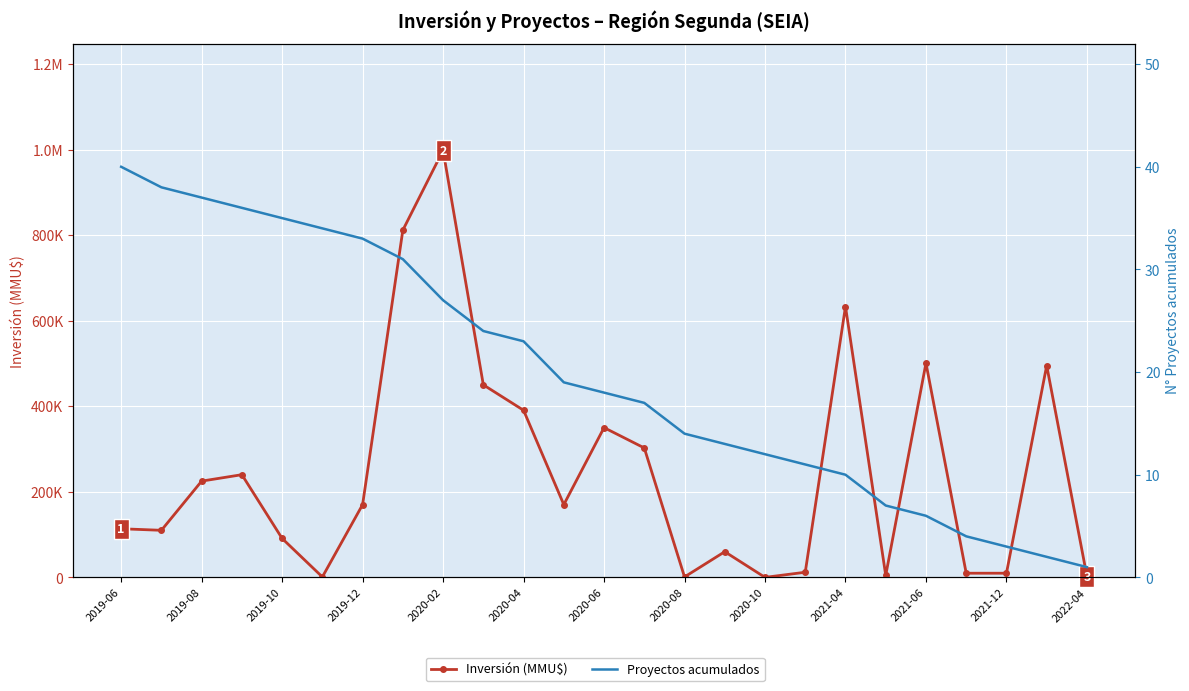

After their last crossing, which series has the higher values: Proyectos acumulados or Inversión (MMU$)?

Inversión (MMU$)